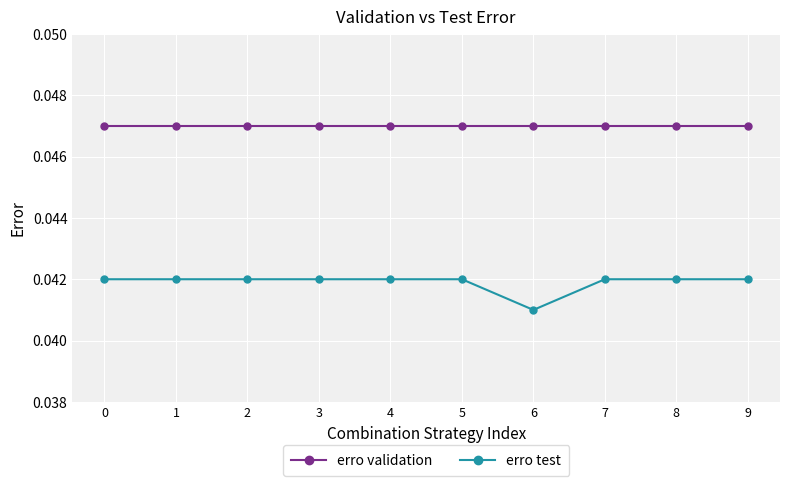

Which label corresponds to the smallest value in the chart?

6